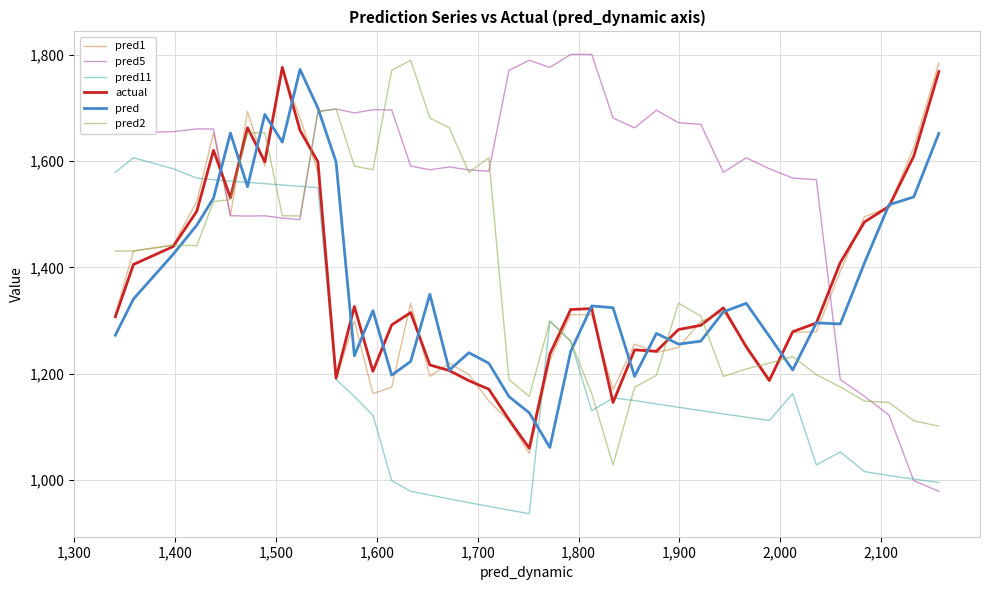

What is the difference between the maximum and minimum values in the pred5 series?

821.4